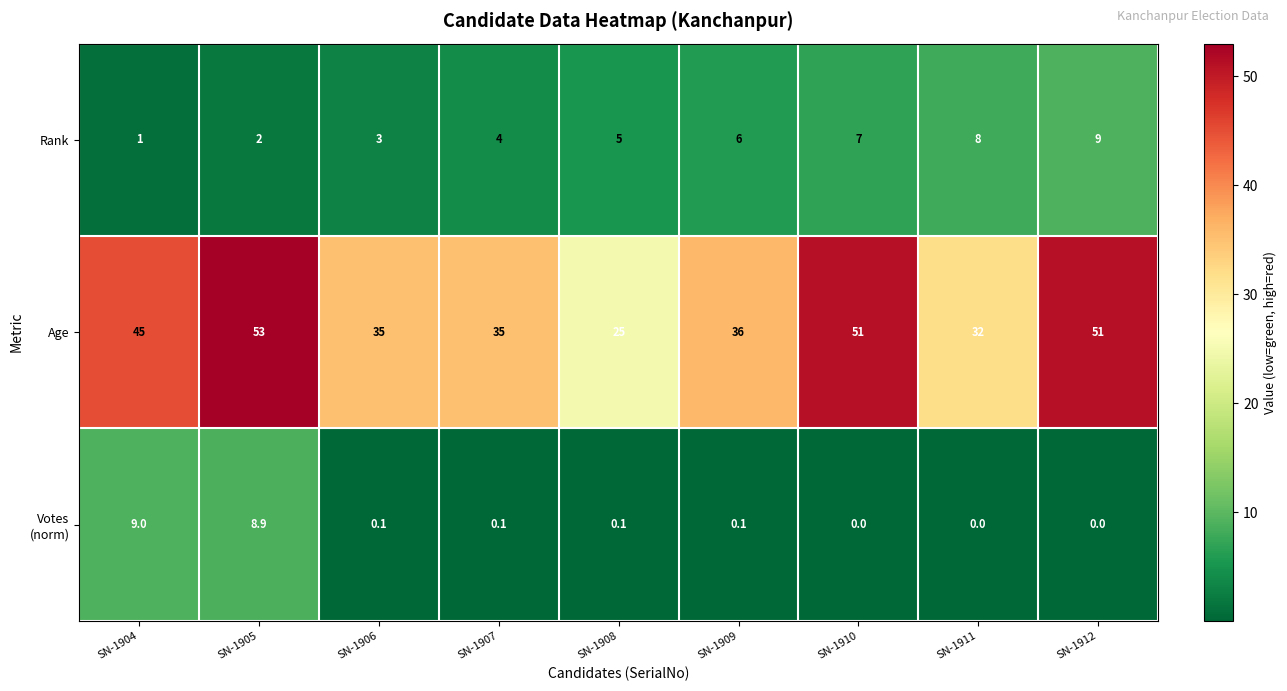

What is the total value across all series at SN-1912?

60.0